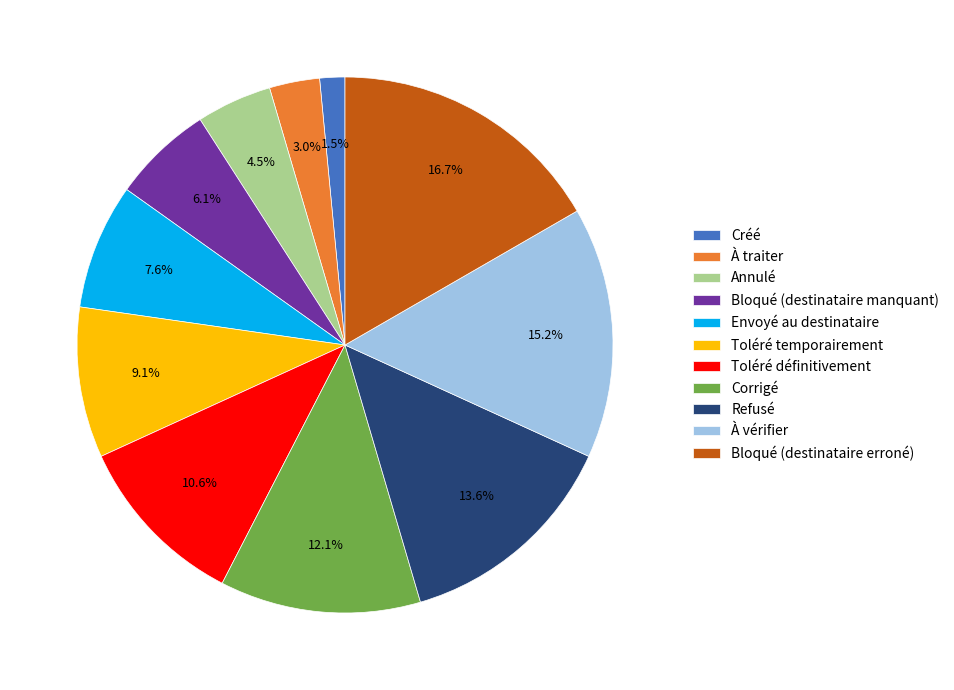

Which category has the smallest portion of the pie?

Créé